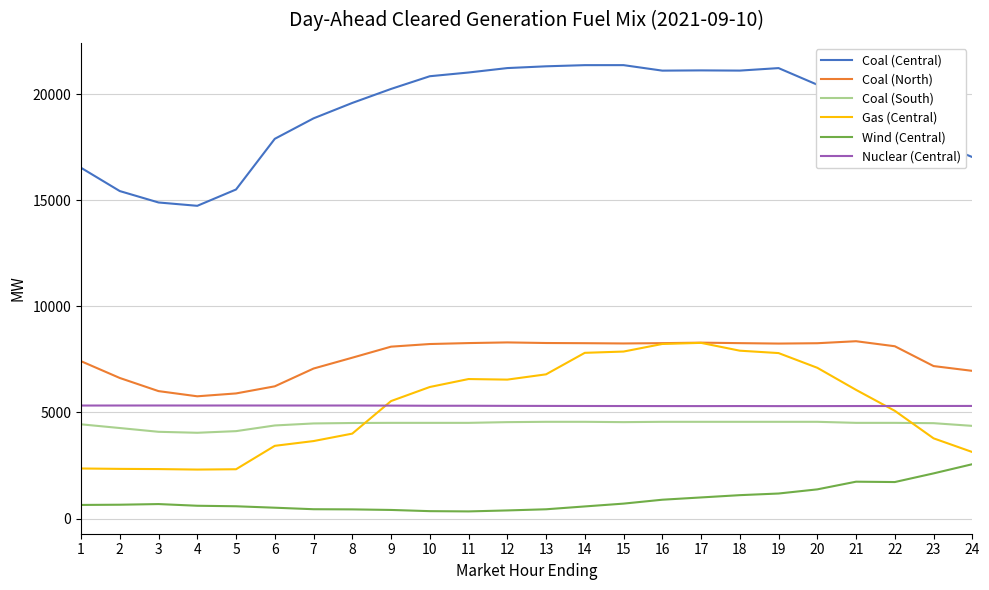

What is the greatest value displayed?

21375.4